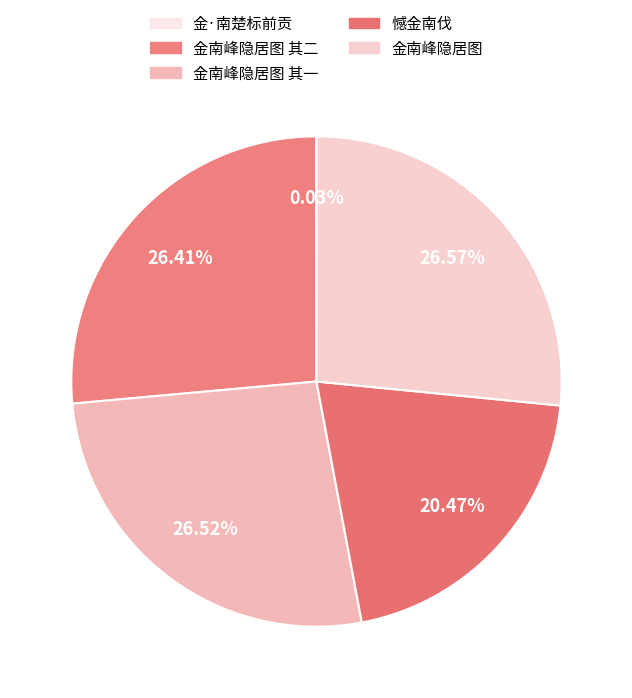

Which slice is the largest?

金南峰隐居图